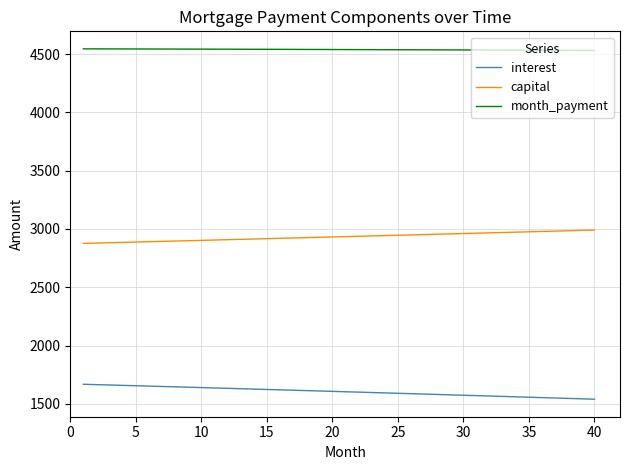

How many lines are shown in the chart?

3